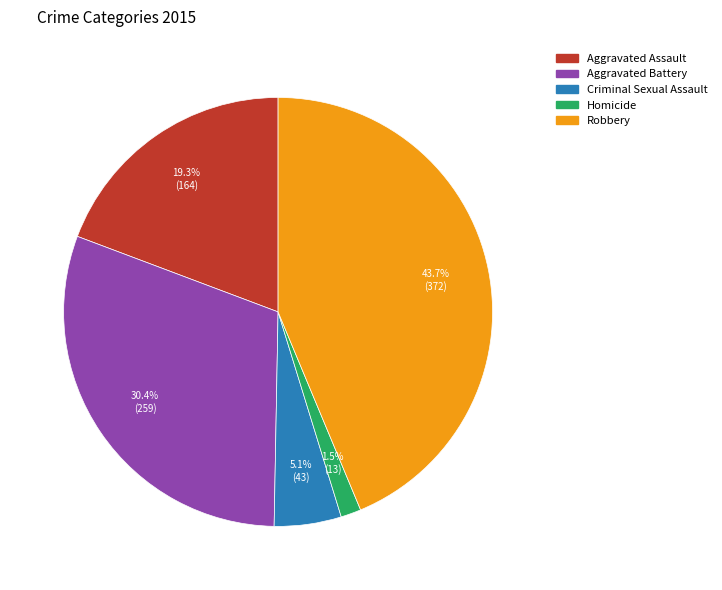

Between Criminal Sexual Assault and Robbery, which is larger?

Robbery